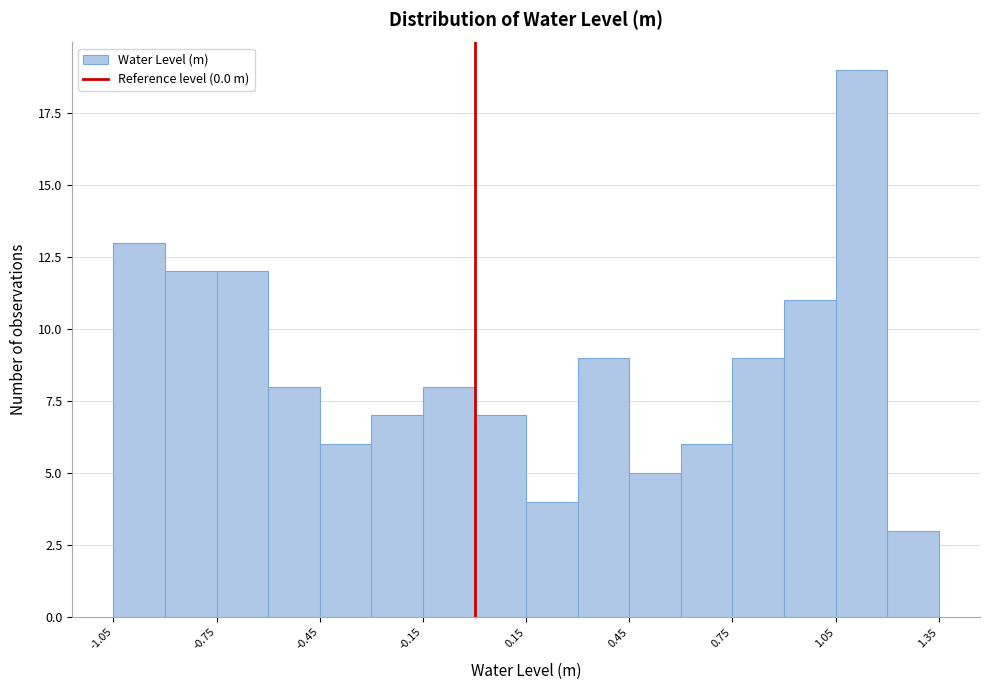

Around what value on the x-axis is the tallest bar? Give the approximate position of its centre, as read against the axis.

1.15